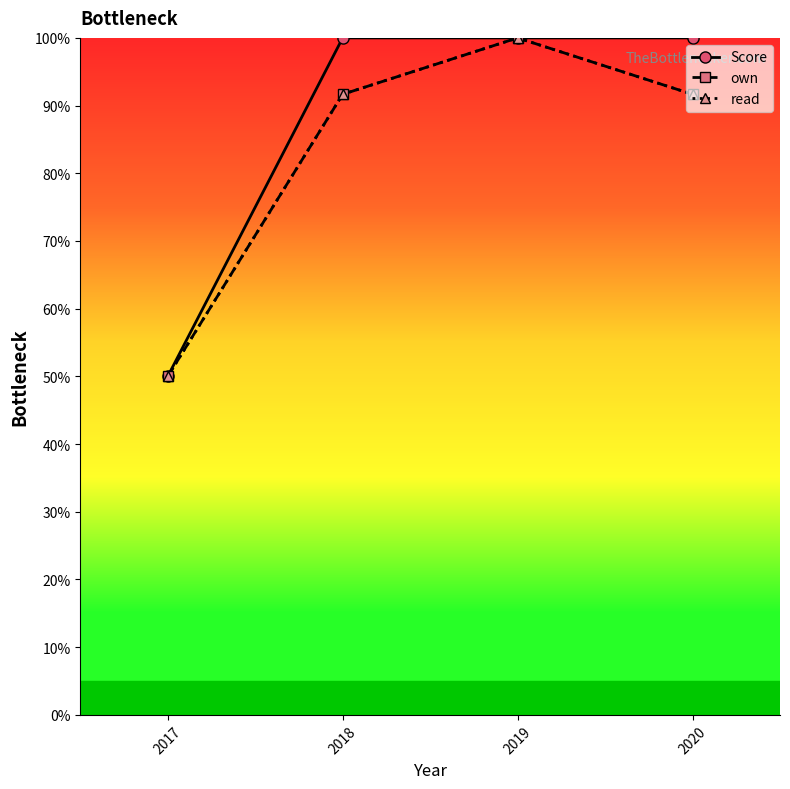

Between 2017 and 2018, which series saw the biggest shift?

Score